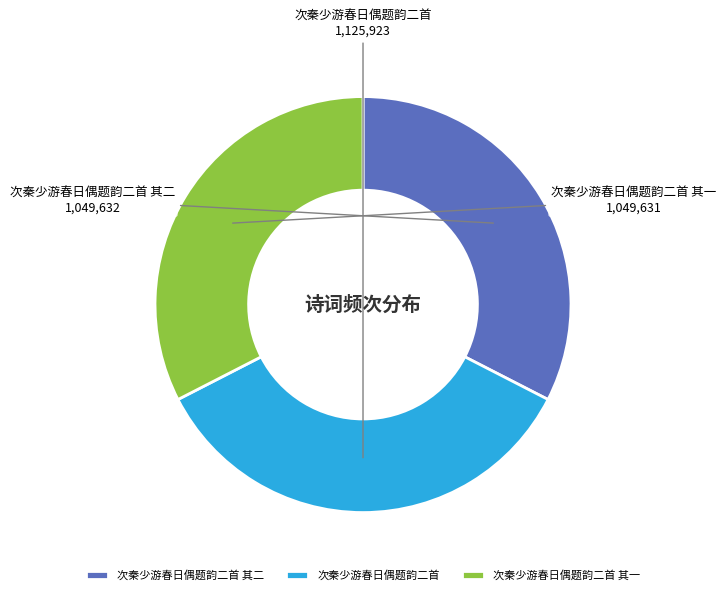

Which slice is the largest?

次秦少游春日偶题韵二首